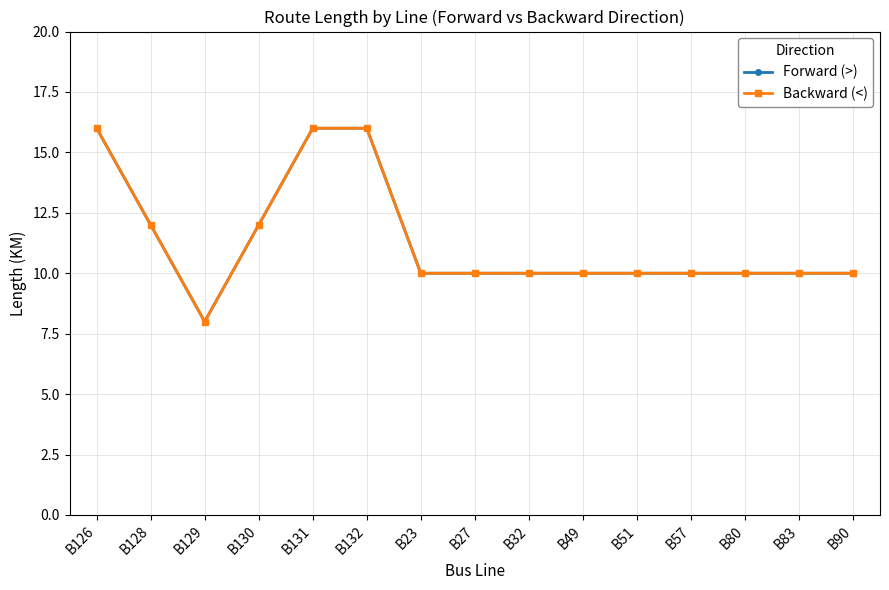

Between B27 and B32, which series saw the biggest shift?

Forward (>)